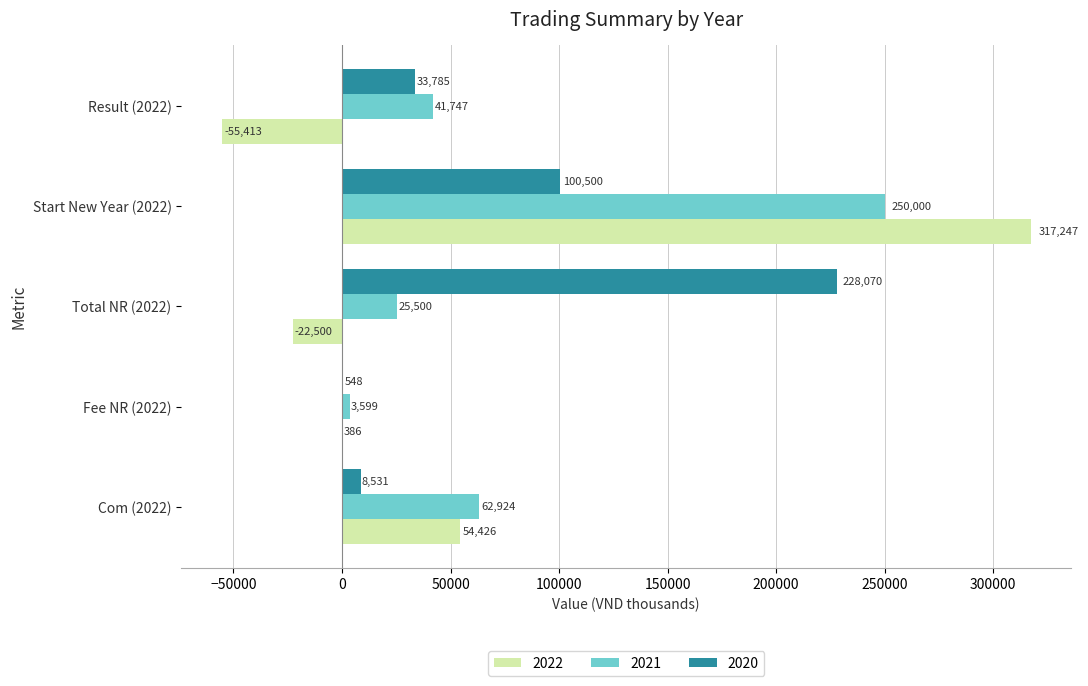

Which series has the largest total across all categories?

2021